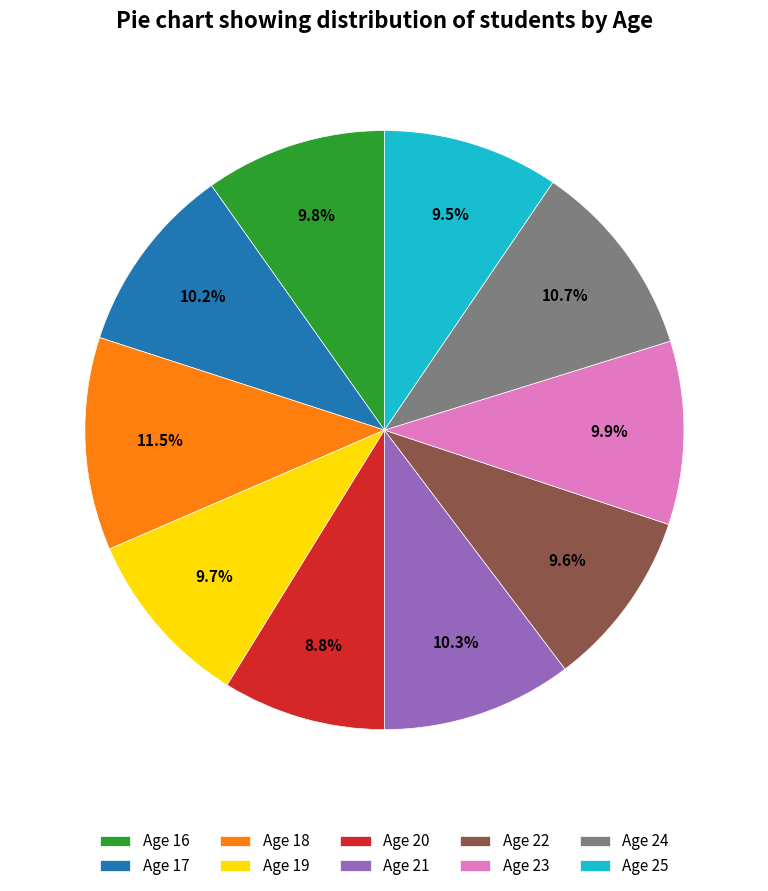

How many slices are in this pie chart?

10